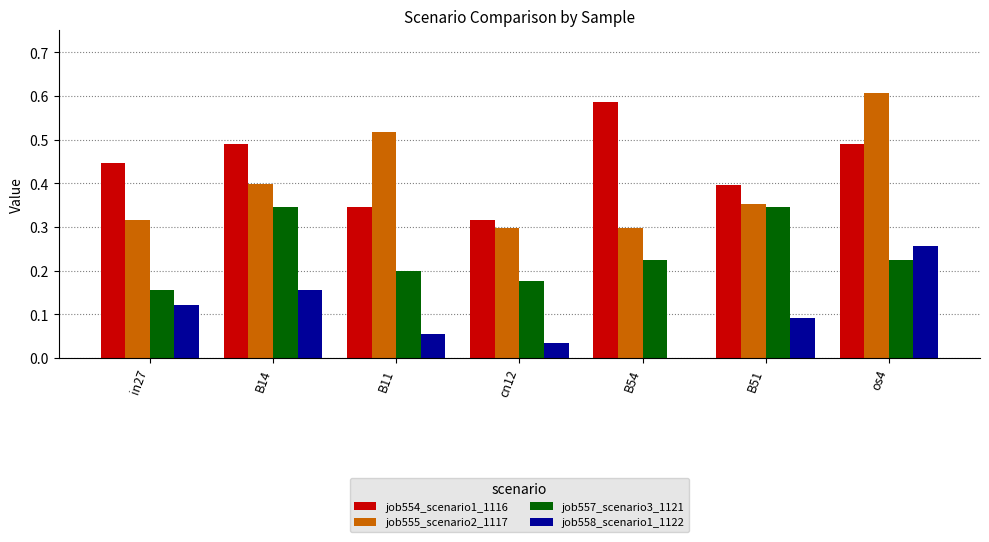

Are the bars grouped side by side (vs. stacked)?

Yes